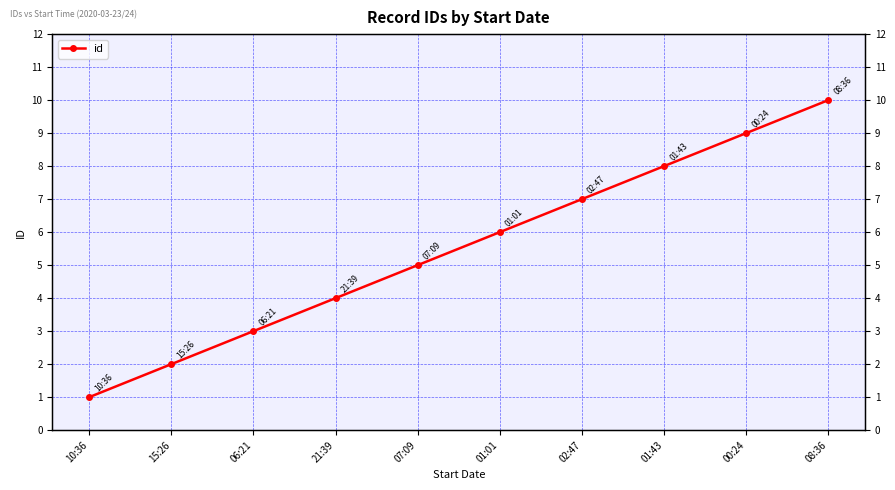

Rank the categories by value from highest to lowest.

08:36, 00:24, 01:43, 02:47, 01:01, 07:09, 21:39, 06:21, 15:26, 10:36